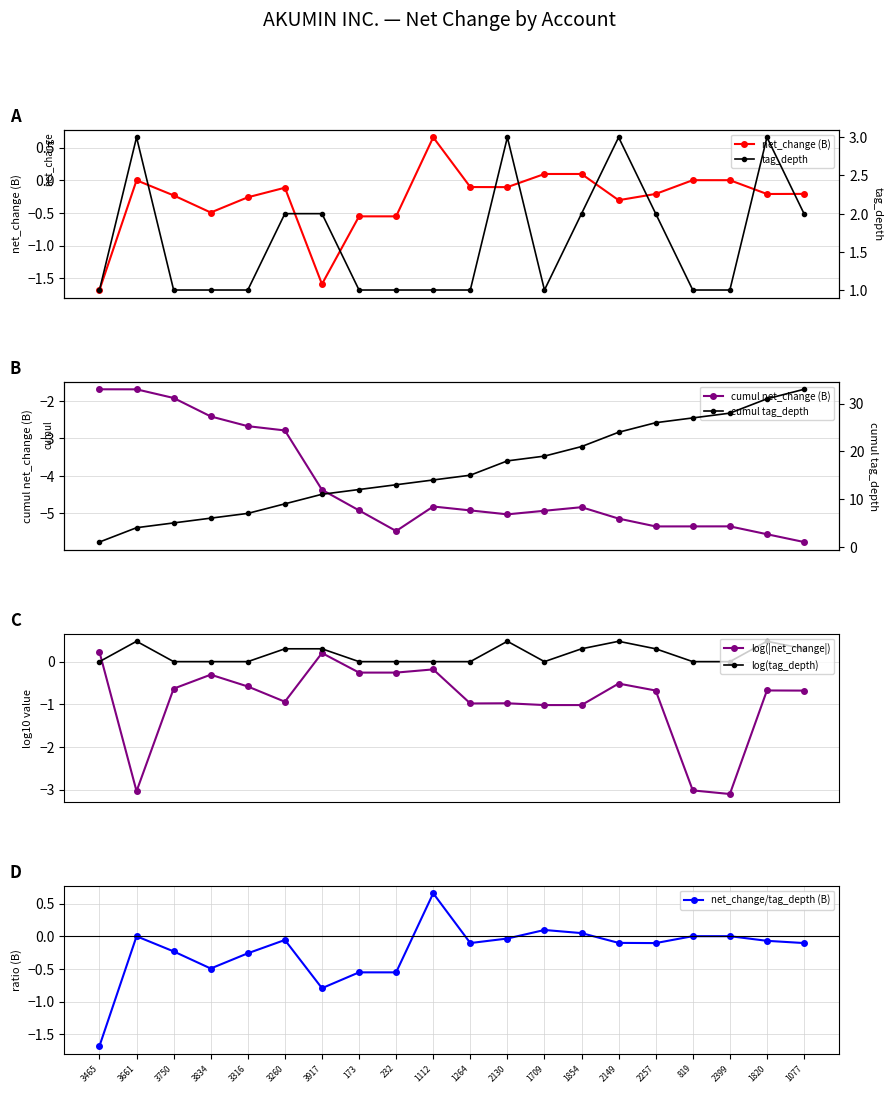

True or false: tag_depth and net_change intersect in this chart.

False